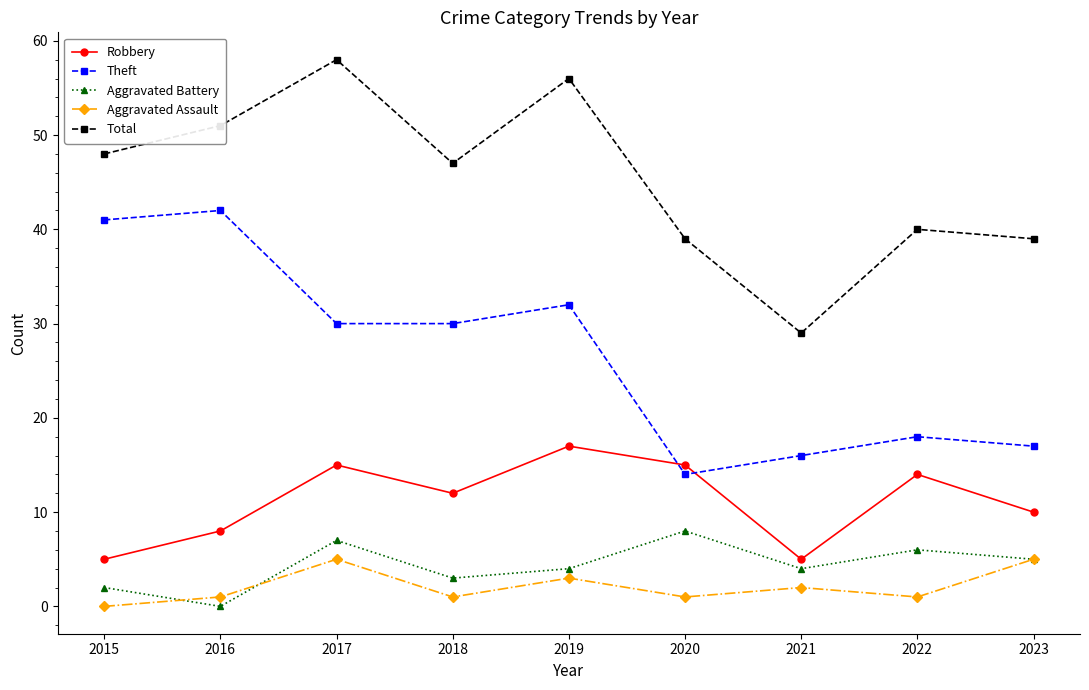

Is this an area chart (filled region under the line)?

No